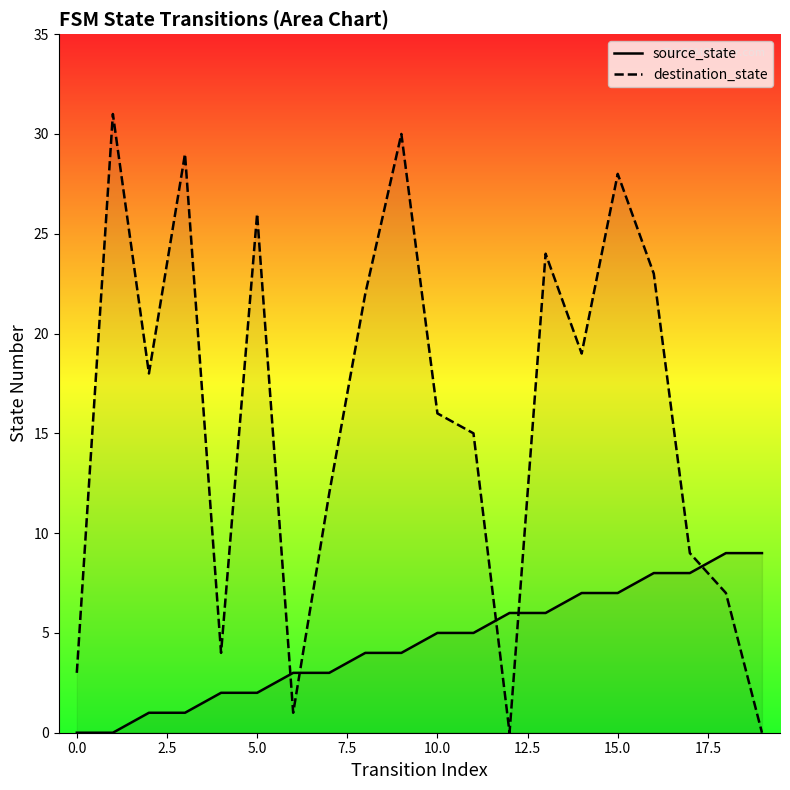

Where is destination_state nearest to the value 15?

11